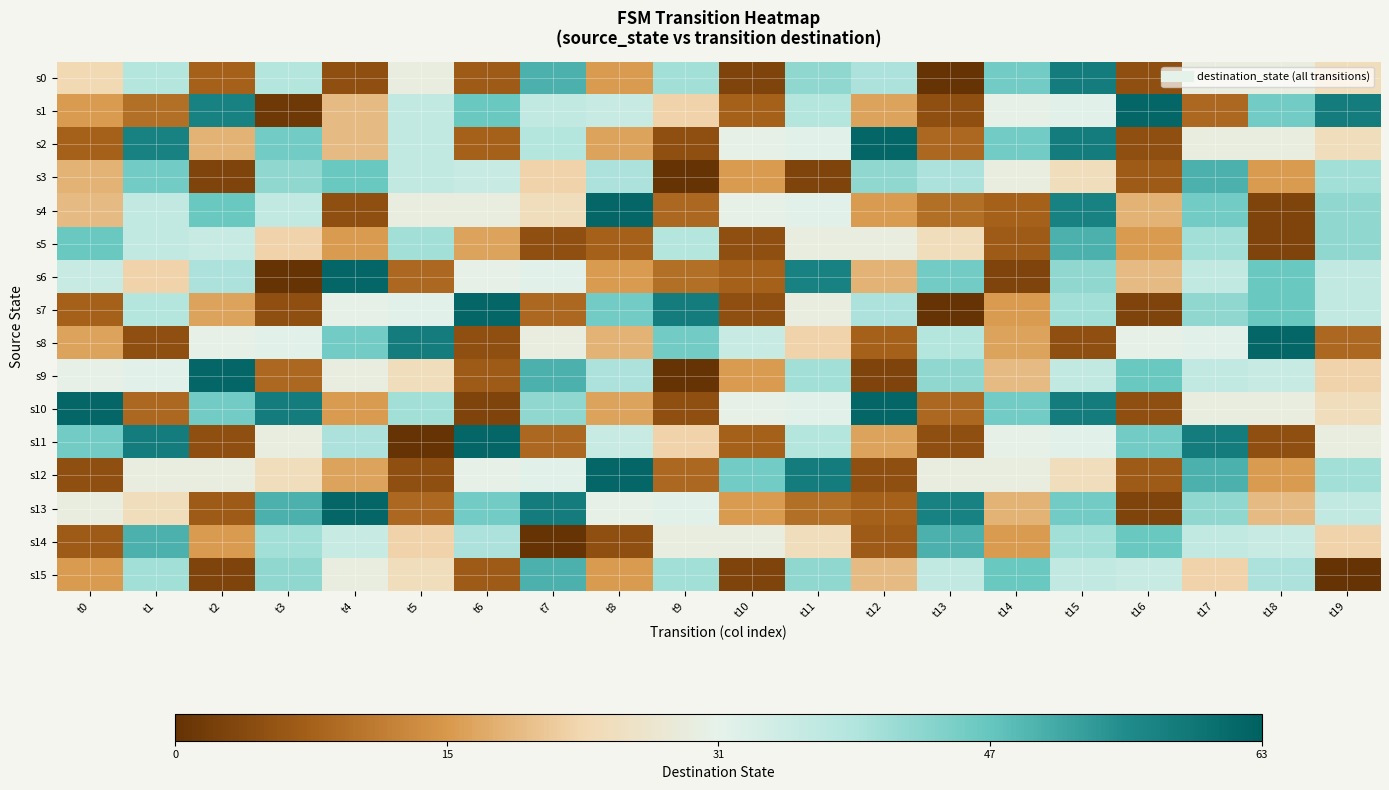

What is the total value across all series at t0?

392